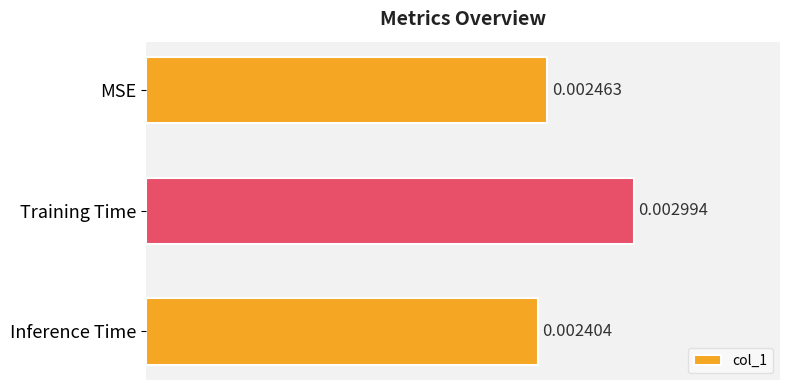

Does the chart contain stacked bars?

No